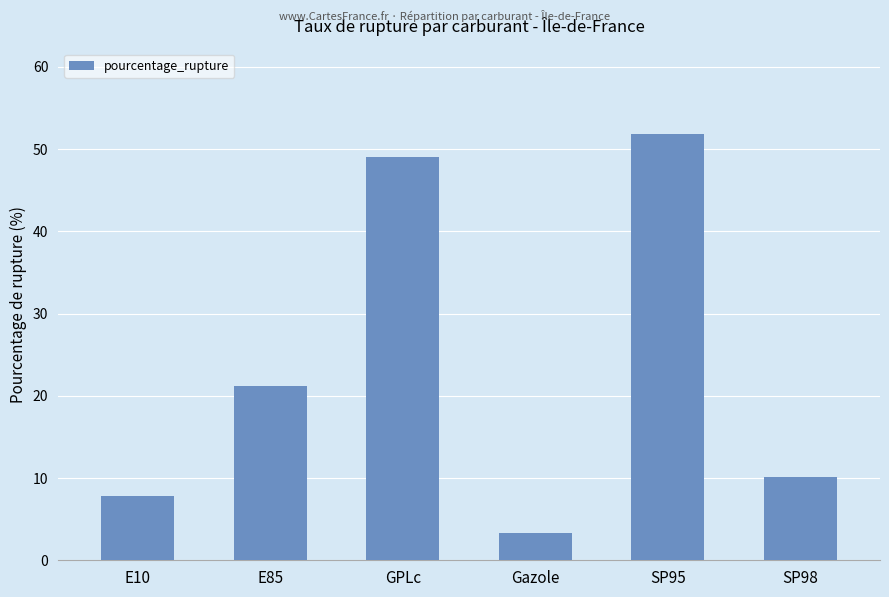

At which category does the chart reach its peak across all series?

SP95